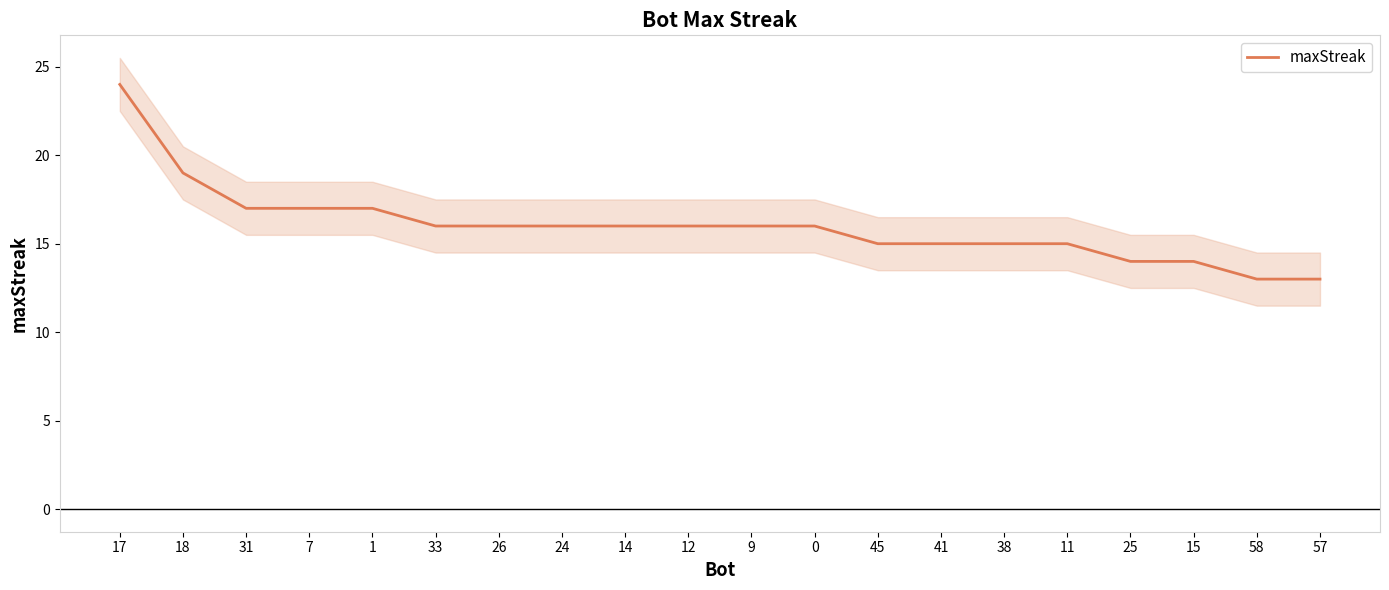

List the labels in order of value, smallest first.

58, 57, 25, 15, 45, 41, 38, 11, 33, 26, 24, 14, 12, 9, 0, 31, 7, 1, 18, 17